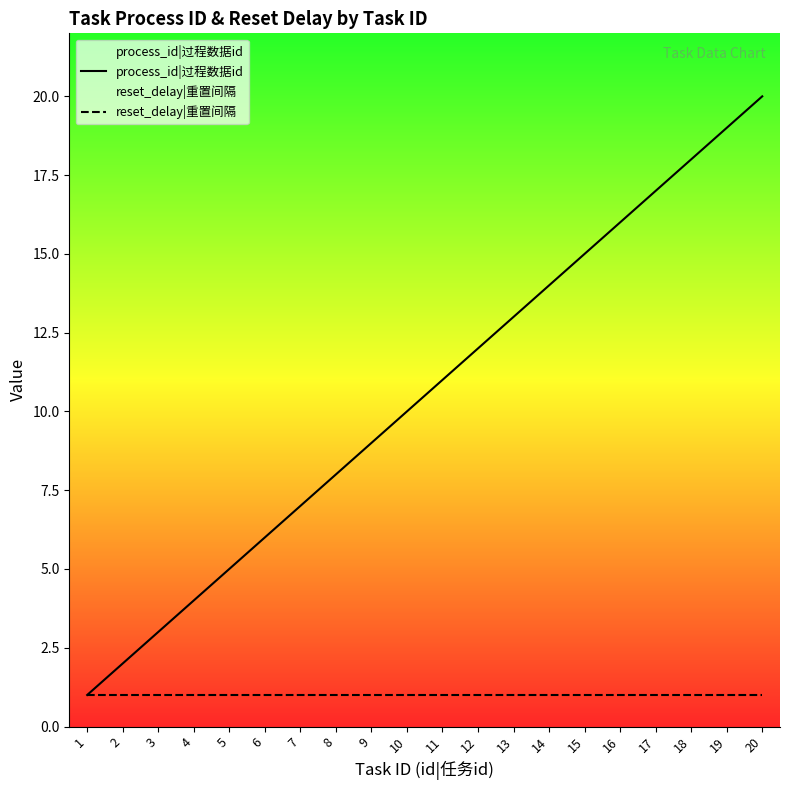

How many lines are shown in the chart?

2